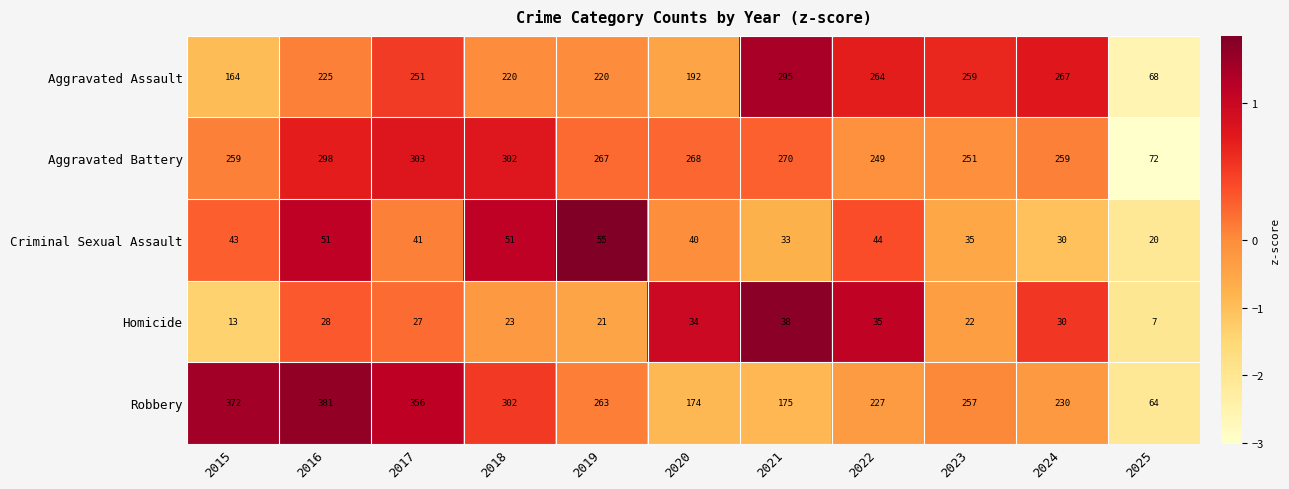

Between 2022 and 2024, which series saw the biggest shift?

Criminal Sexual Assault